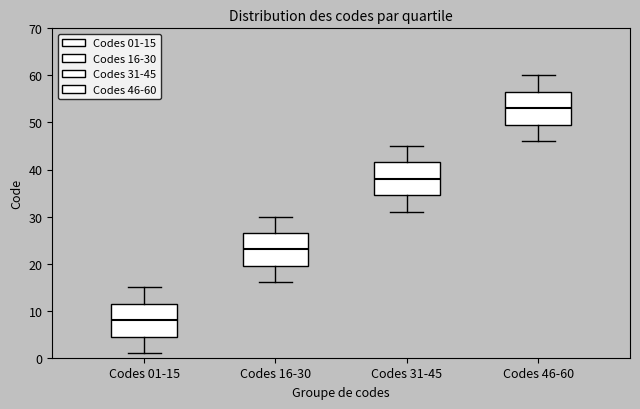

Reading left to right, read every box against the y-axis: the position of its median line, the range the box covers, and the ends of its whiskers. The values are not printed on the chart, so give them approximately, as read against the axis.

Codes 01-15: median 8, box 5 to 12, whiskers 1 to 15
Codes 16-30: median 23, box 20 to 27, whiskers 16 to 30
Codes 31-45: median 38, box 35 to 42, whiskers 31 to 45
Codes 46-60: median 53, box 50 to 57, whiskers 46 to 60